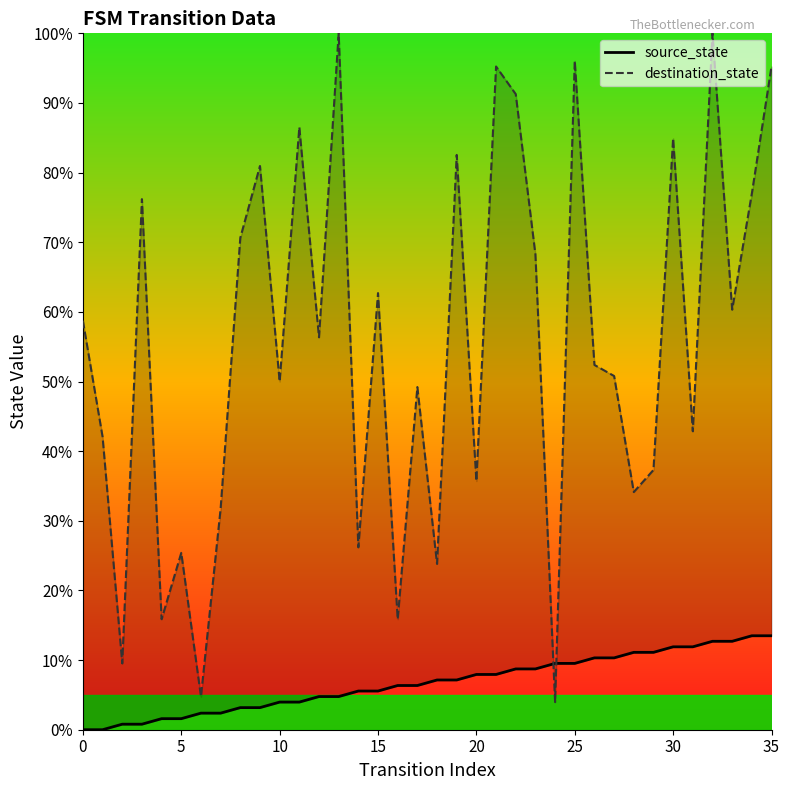

What is the sum of all source_state values?

242.9